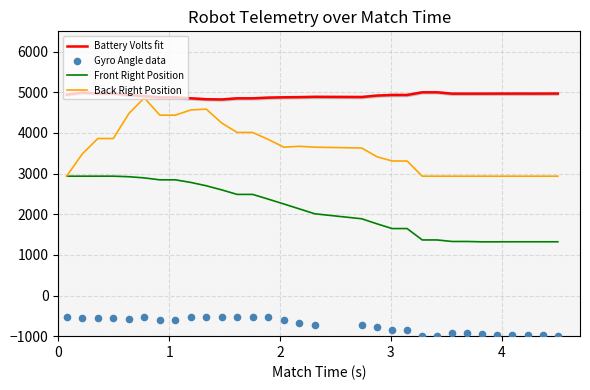

At how many categories does at least one series exceed 2730?

31